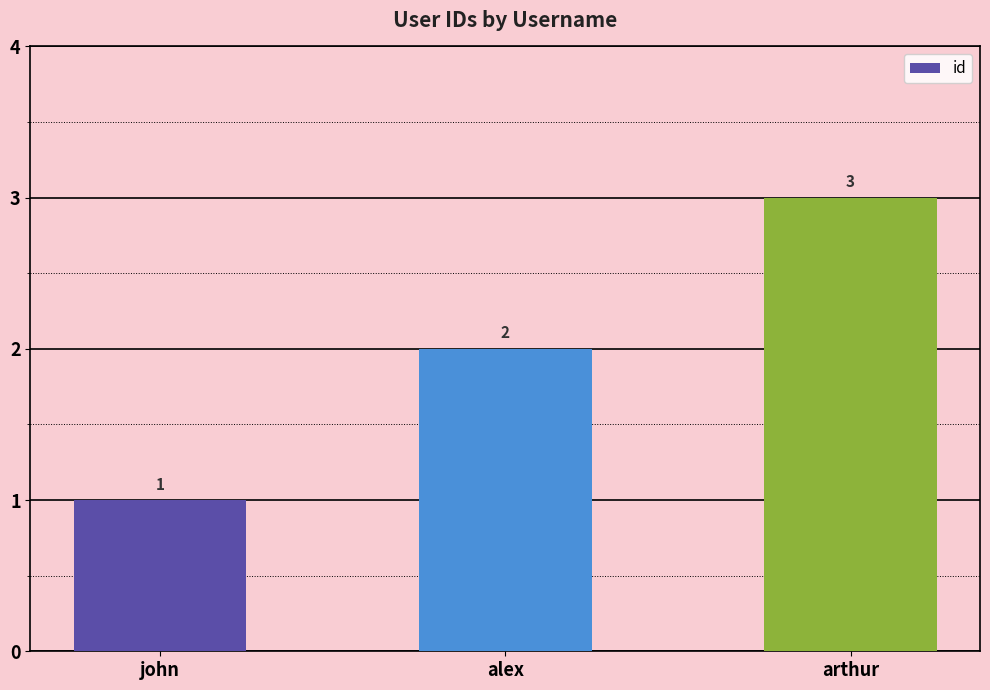

Which category has the highest value across all series?

arthur